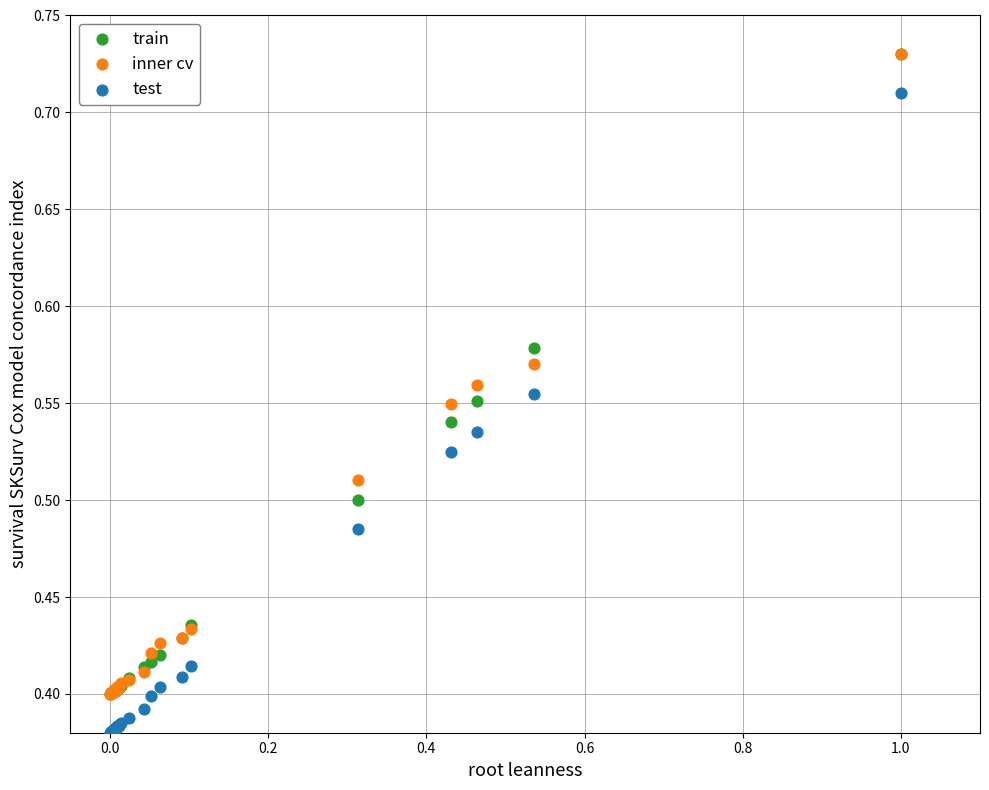

What are all the series names shown in the legend?

train, inner cv, test